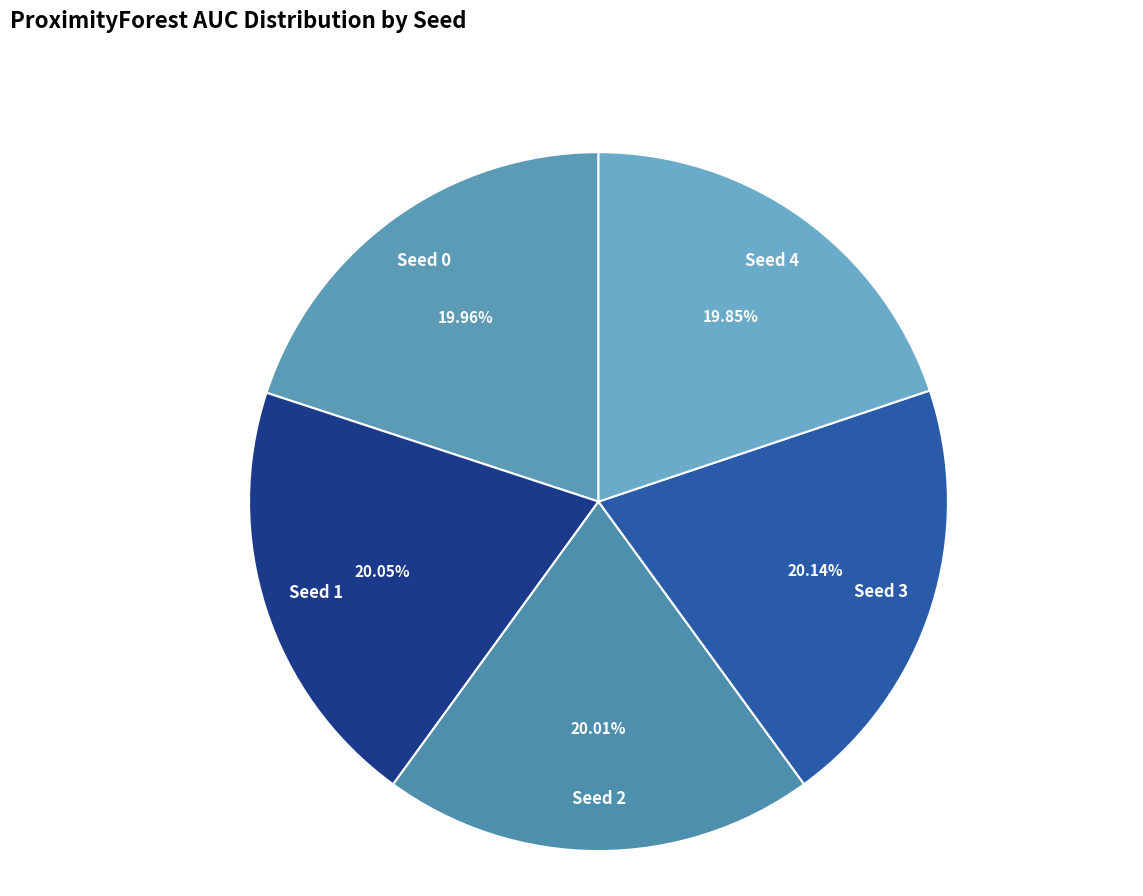

Does Seed 1 represent more than half of the total?

No